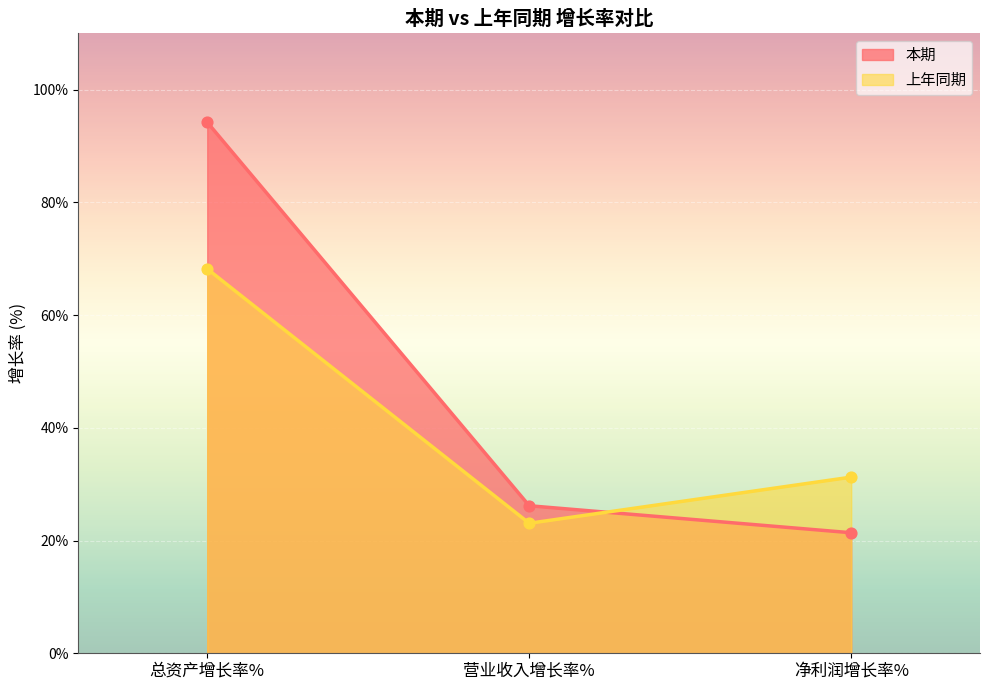

Which series has the largest total across all categories?

本期